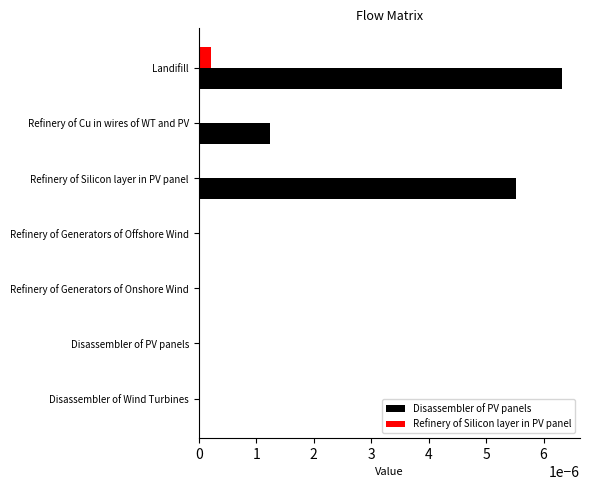

Which series changed the most between Refinery of Generators of Onshore Wind and Refinery of Silicon layer in PV panel?

Disassembler of PV panels